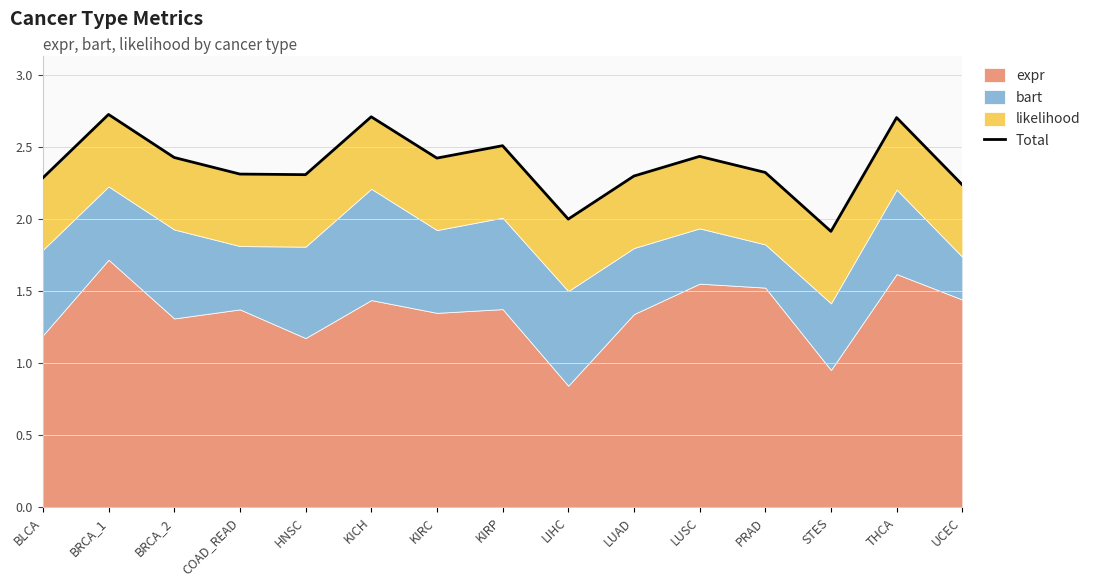

What is the difference between the maximum and minimum values?

0.8